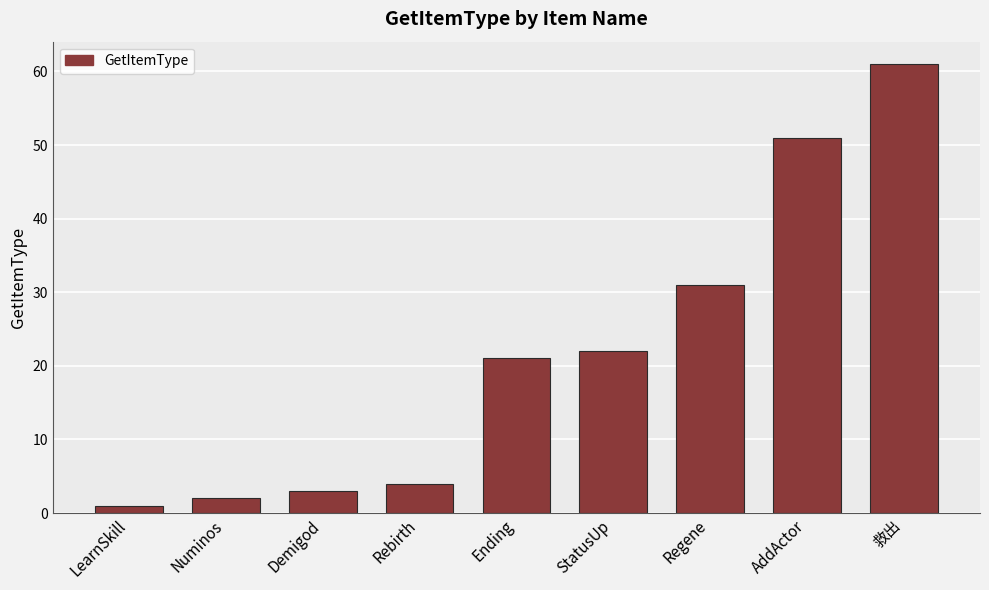

Which has a higher value, Regene or Numinos?

Regene